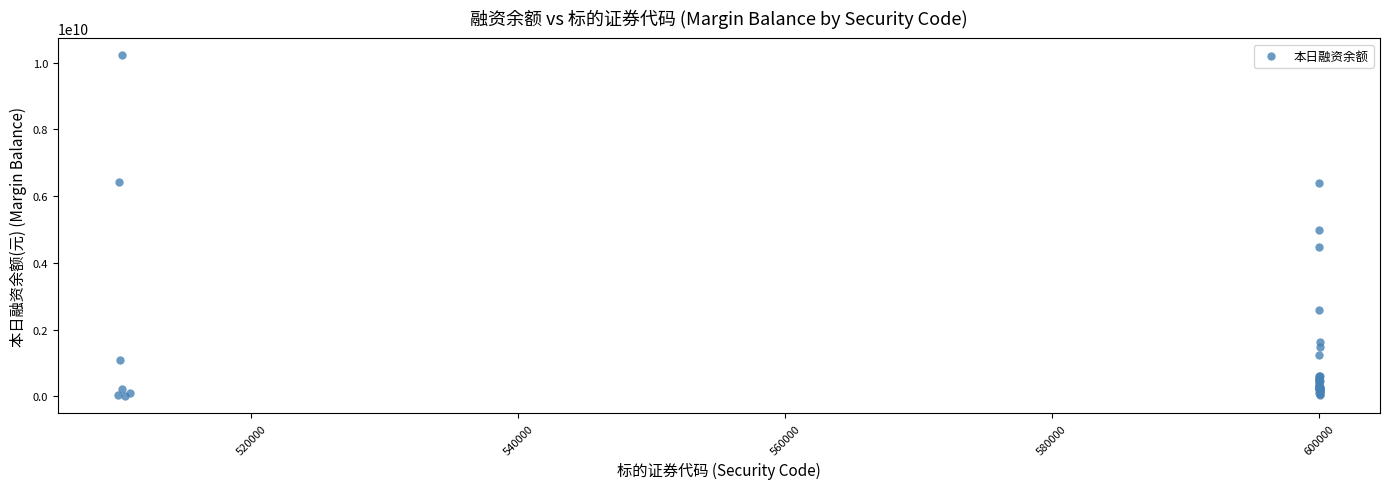

What Y value in the scatter plot is closest to 5111552449?

4975723511